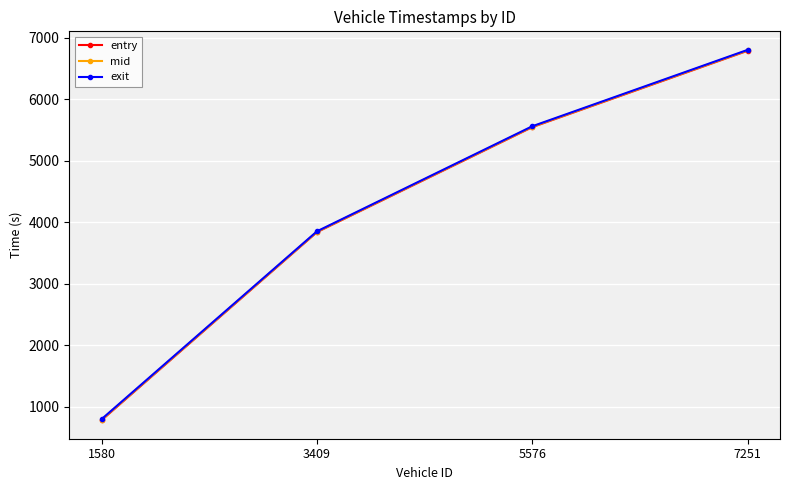

Which series changed the most between 3409 and 7251?

exit